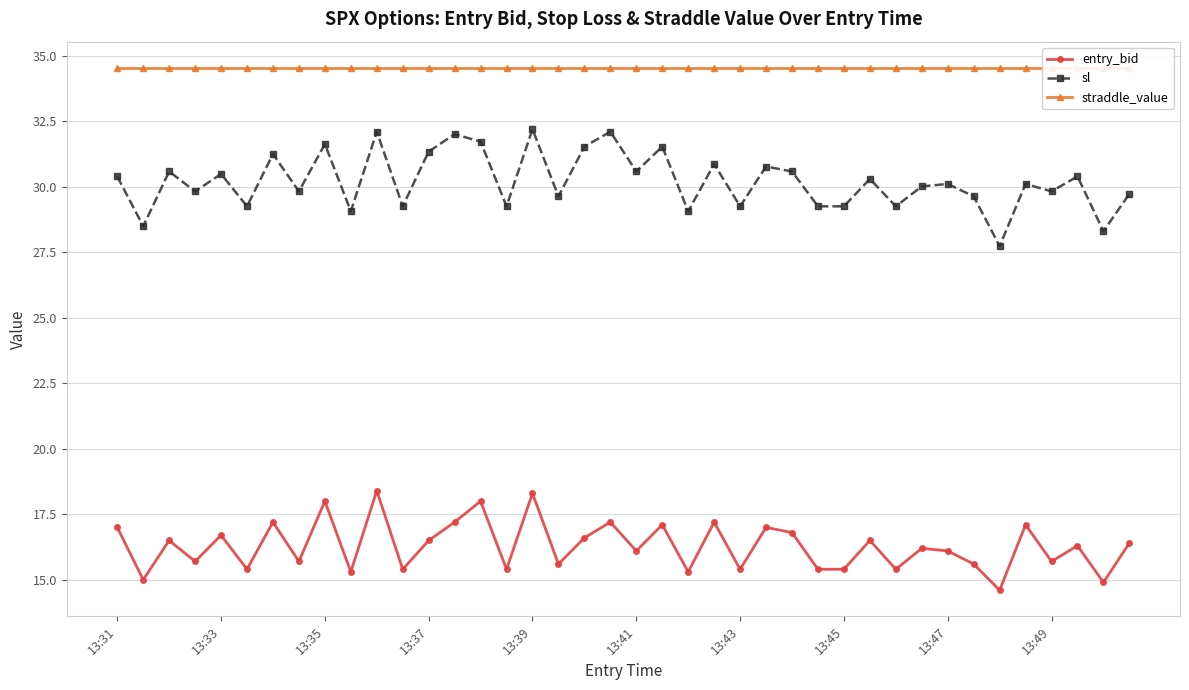

At which category is the sum across all series the highest?

10